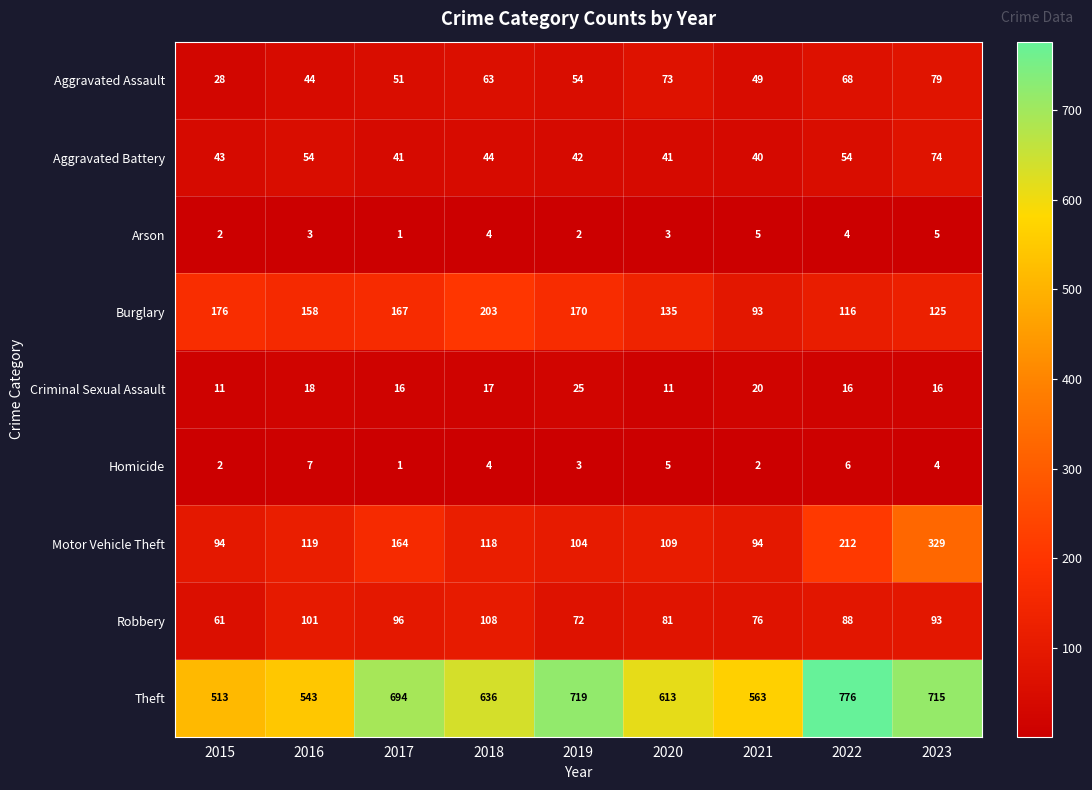

Which category has the highest value across all series?

2022